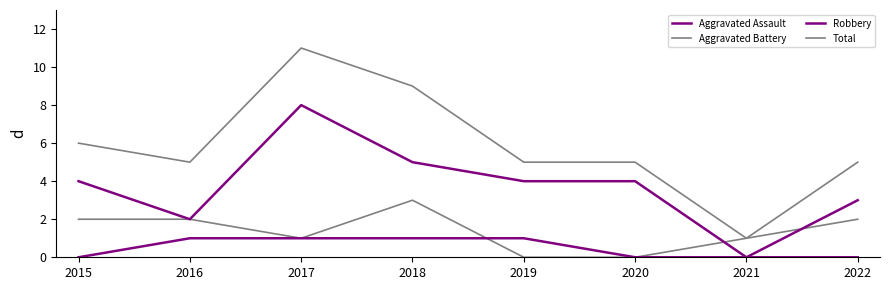

Does the chart have visible grid lines?

No